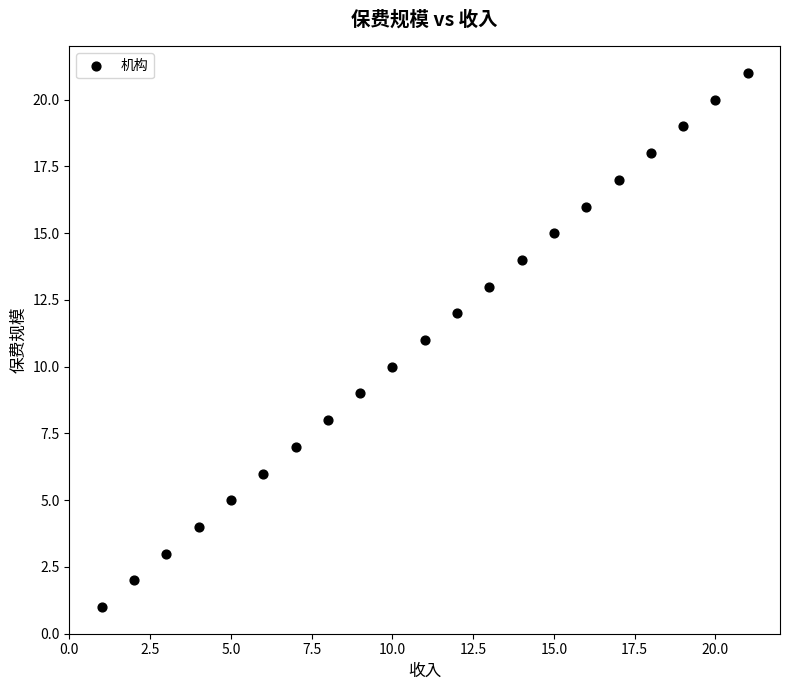

What is the range of X values (max minus min)?

20